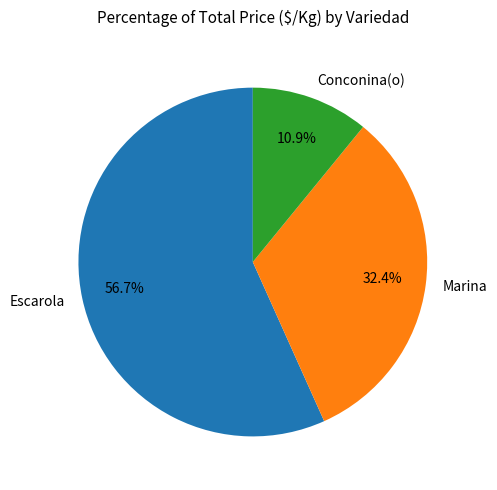

Which slice is the largest?

Escarola